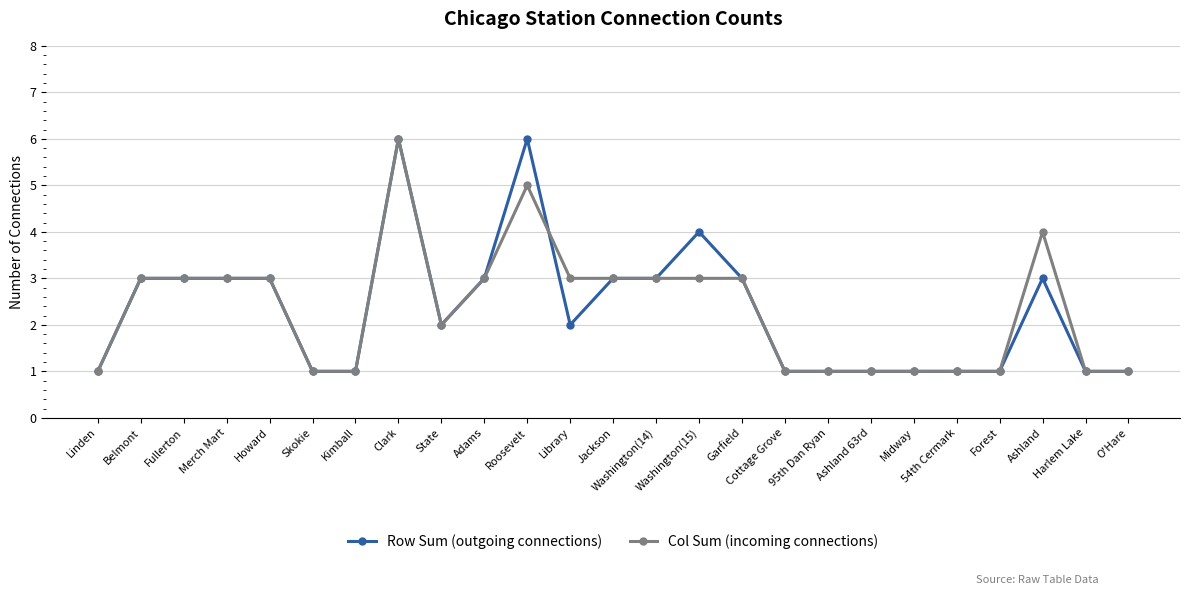

At which category is the sum across all series the highest?

Clark